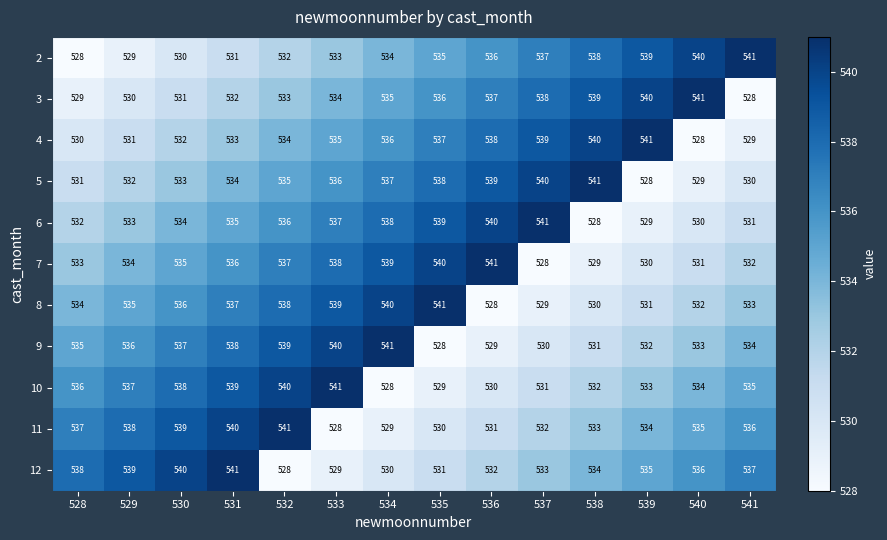

What is the maximum value for 10?

541